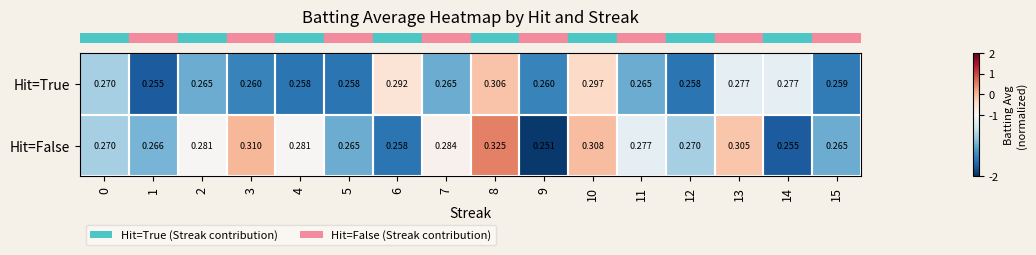

At 12, list the series in order from largest to smallest.

Hit=False, Hit=True